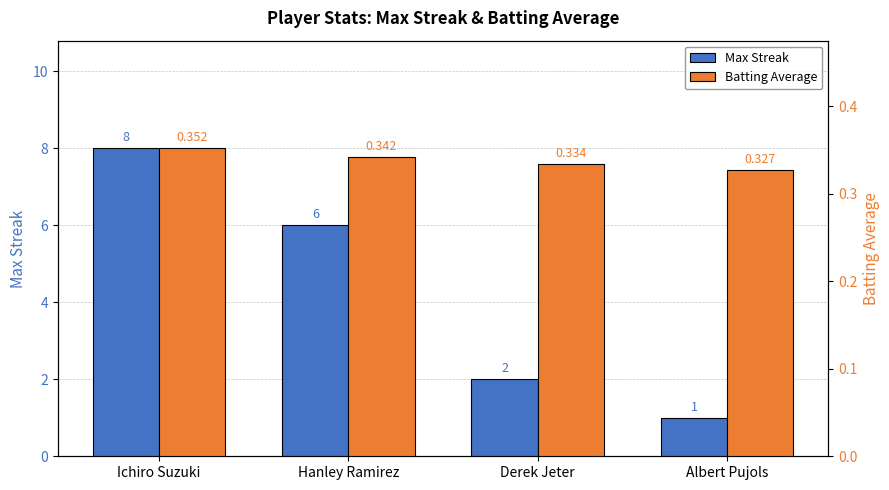

What is the difference between the highest and lowest values at Ichiro Suzuki?

7.6